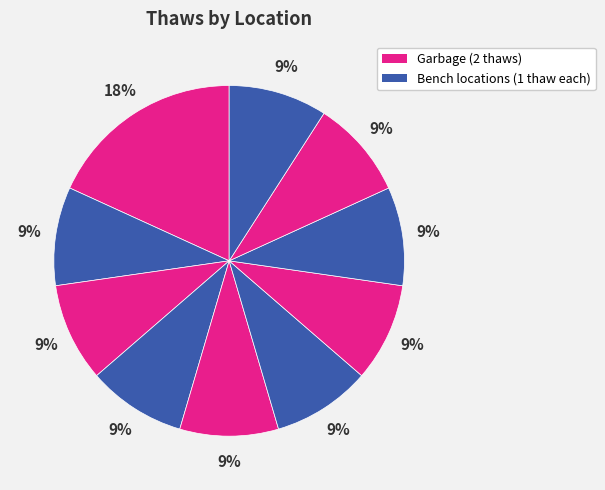

How many segments does this pie chart have?

10